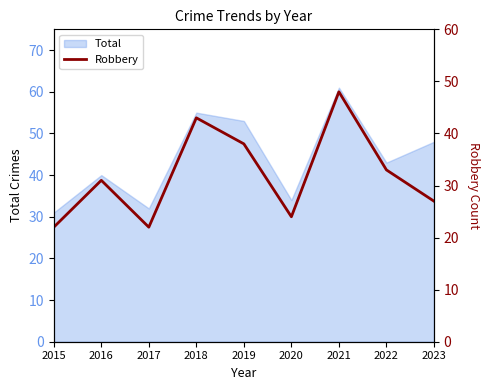

Rank the categories by value from highest to lowest.

2021, 2018, 2019, 2022, 2016, 2023, 2020, 2015, 2017